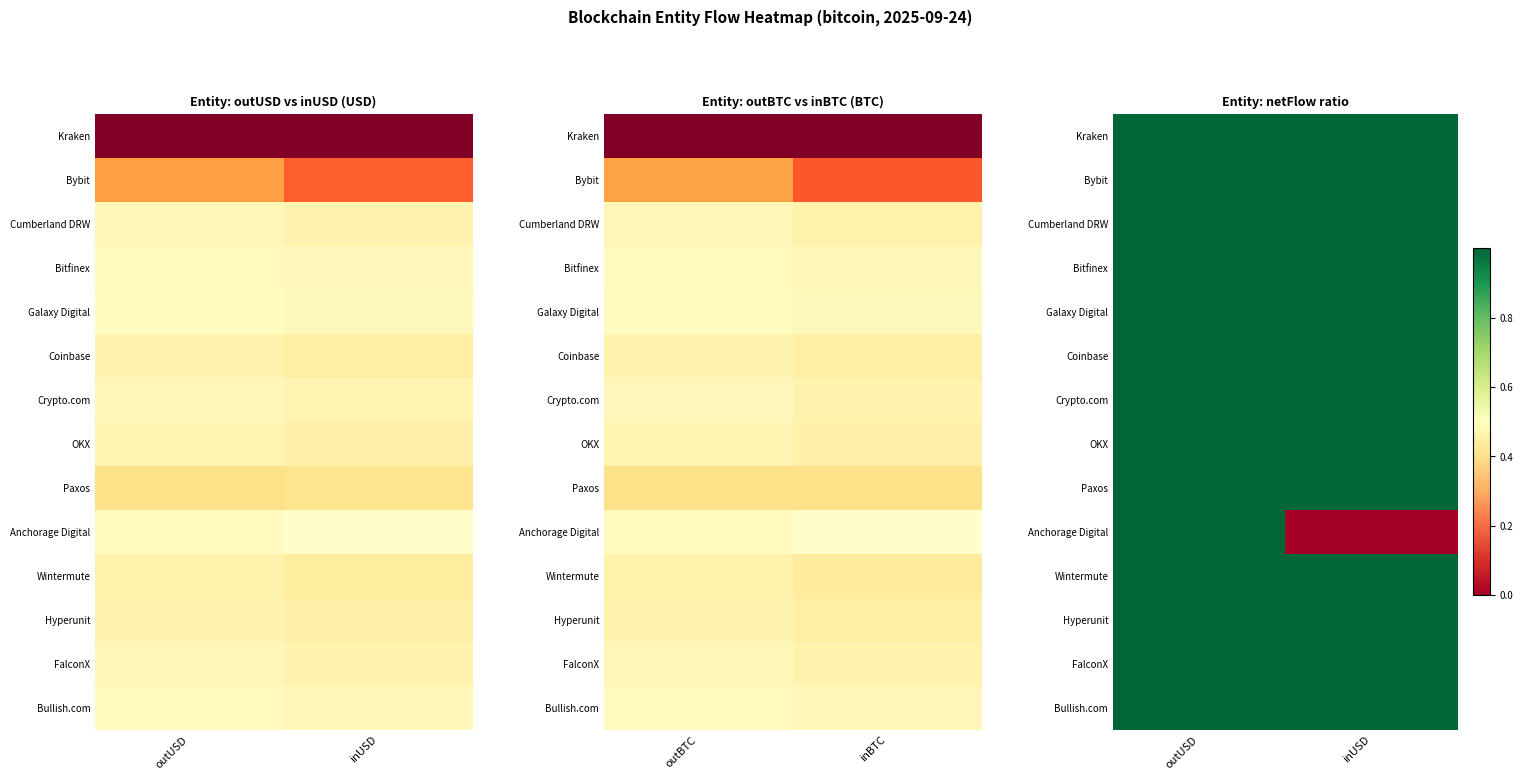

List the labels in order of Coinbase value, largest first.

outUSD, inUSD